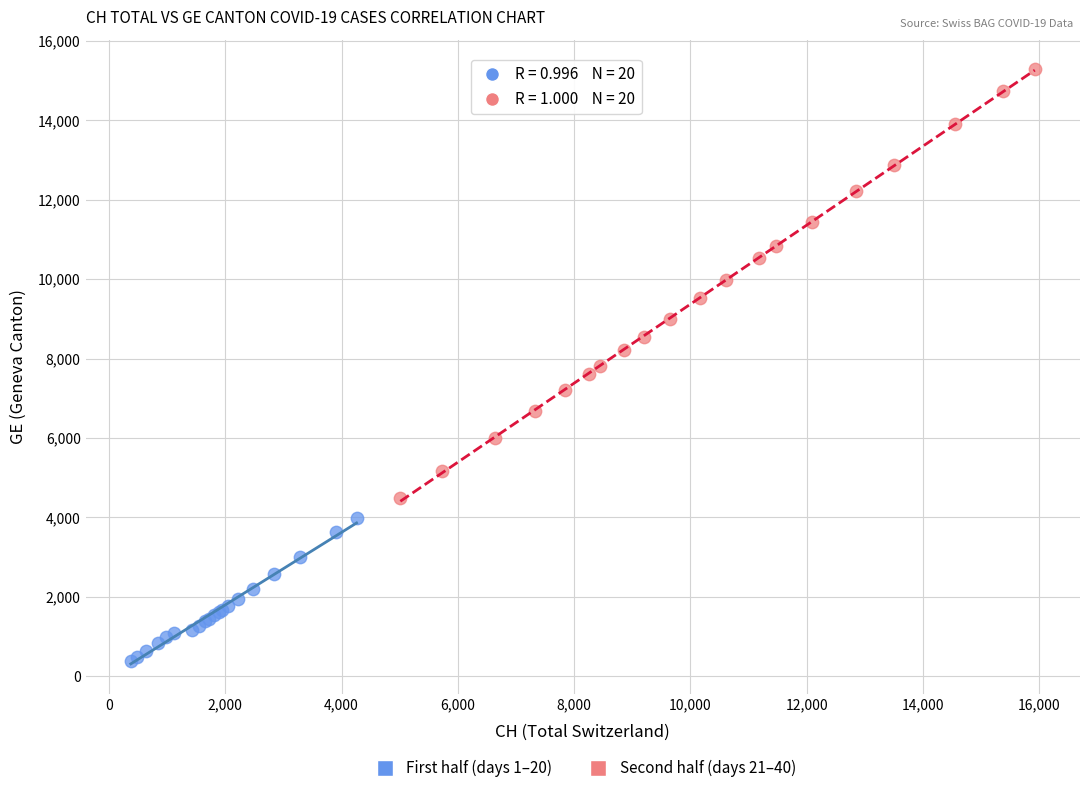

Which series contains the highest Y value?

Second half (days 21–40)